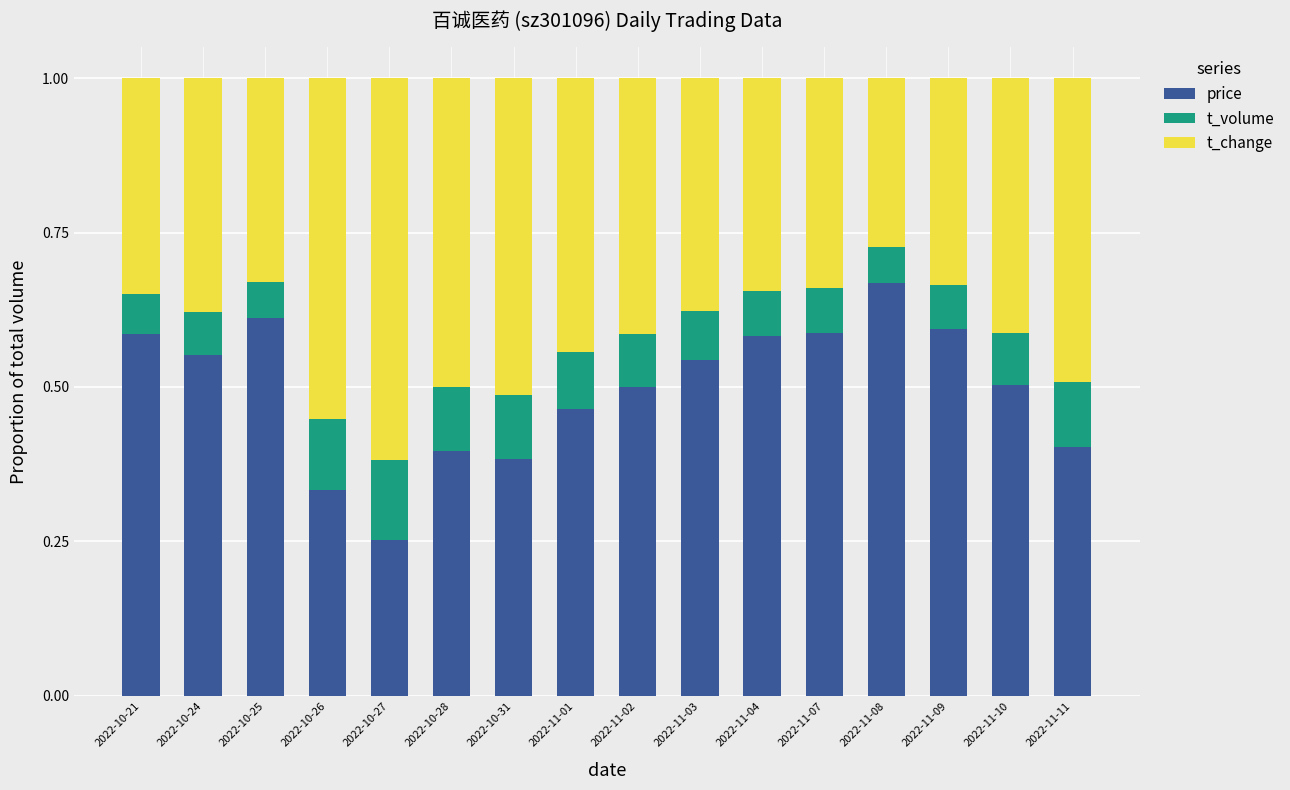

Does the chart contain stacked bars?

Yes